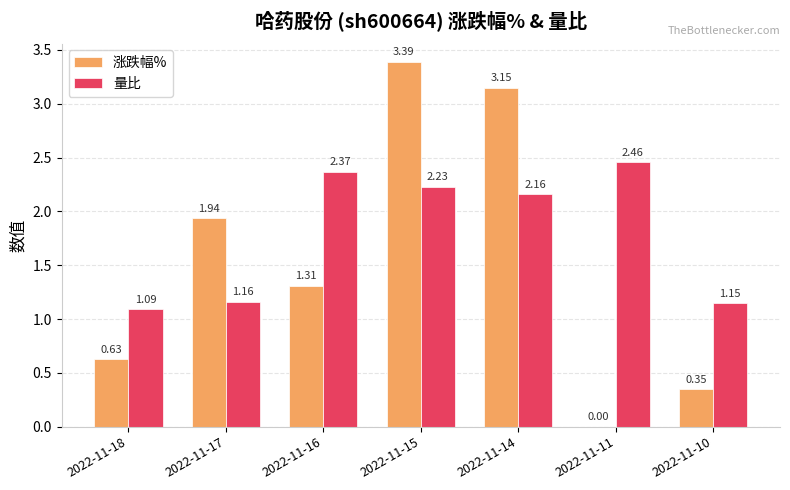

Between 2022-11-17 and 2022-11-15, which series saw the biggest shift?

涨跌幅%